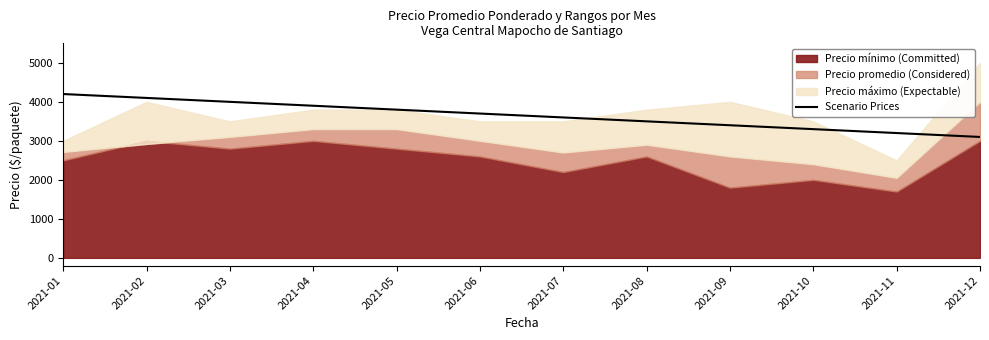

Which has a higher value, 2021-07 or 2021-06?

2021-06